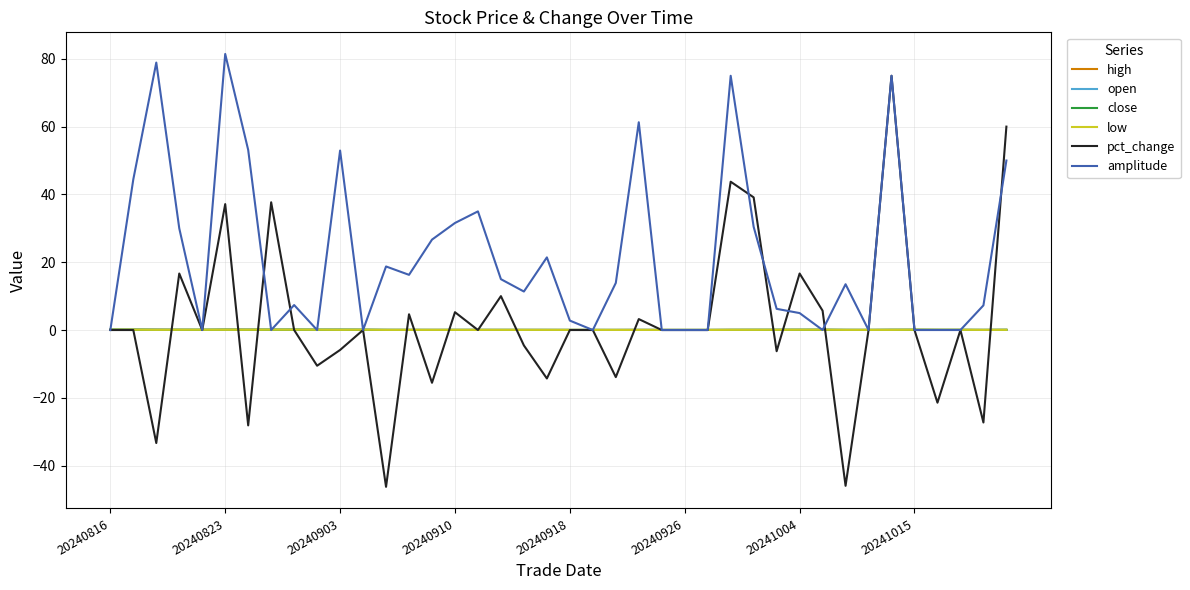

What is the highest value of the amplitude series?

81.4